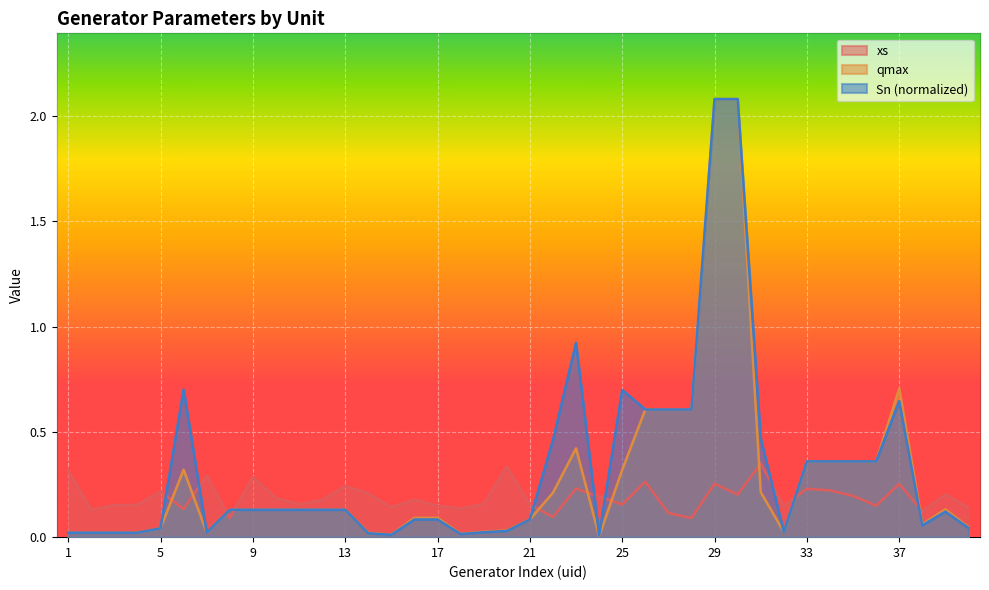

How many interior local peaks does the qmax series have?

4